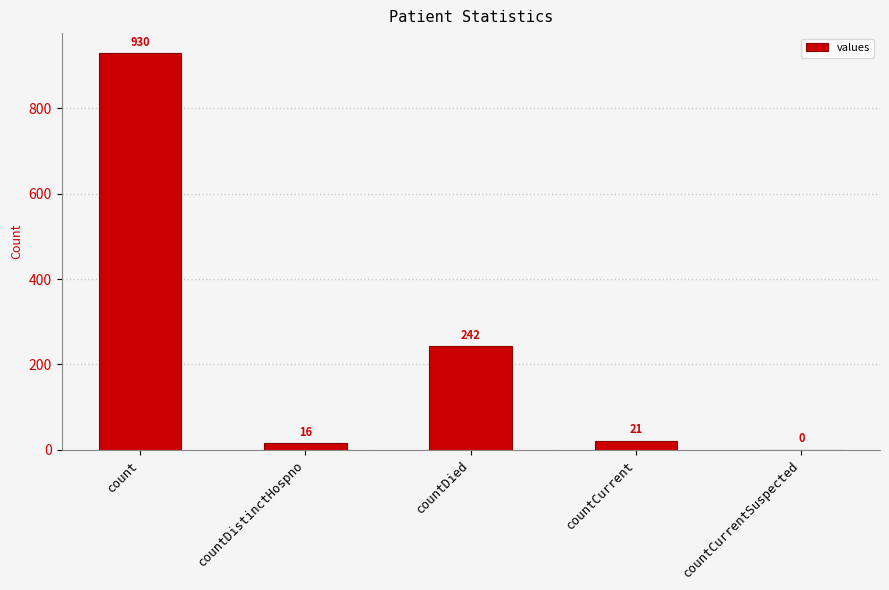

What is the maximum value shown in the chart?

930